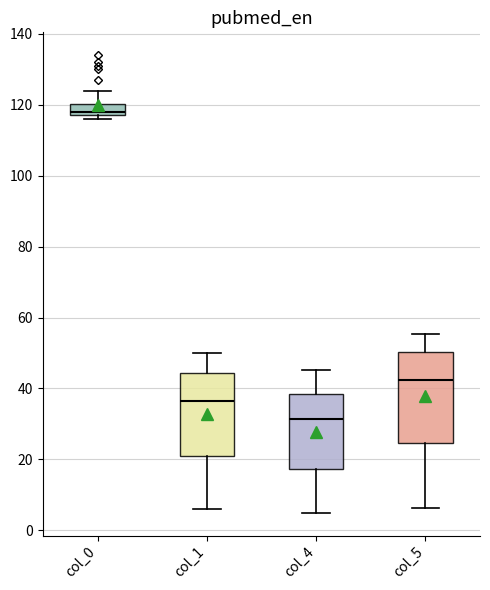

Reading left to right, transcribe this box plot: for each box, give where its median line is, the range the box spans, and where its two whiskers end, as read against the y-axis. The values are not printed on the chart, so give them approximately, as read against the axis.

col_0: median 118 (just above the box's lower edge), box 118 to 120, whiskers 116 to 124
col_1: median 36, box 22 to 44, whiskers 6 to 50
col_4: median 32, box 18 to 38, whiskers 4 to 46
col_5: median 42, box 24 to 50, whiskers 6 to 56